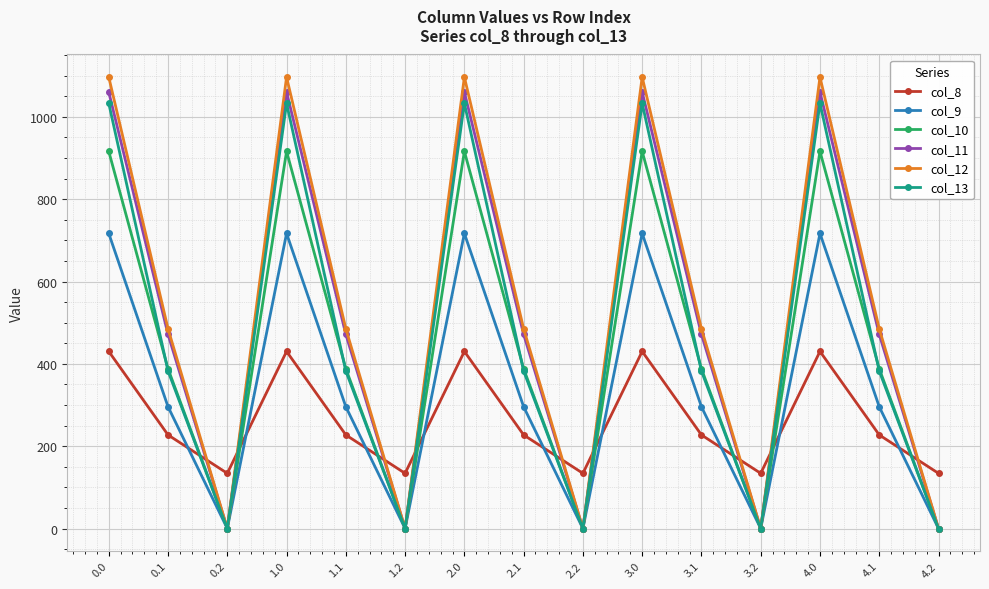

What is the maximum value shown in the chart?

1096.7